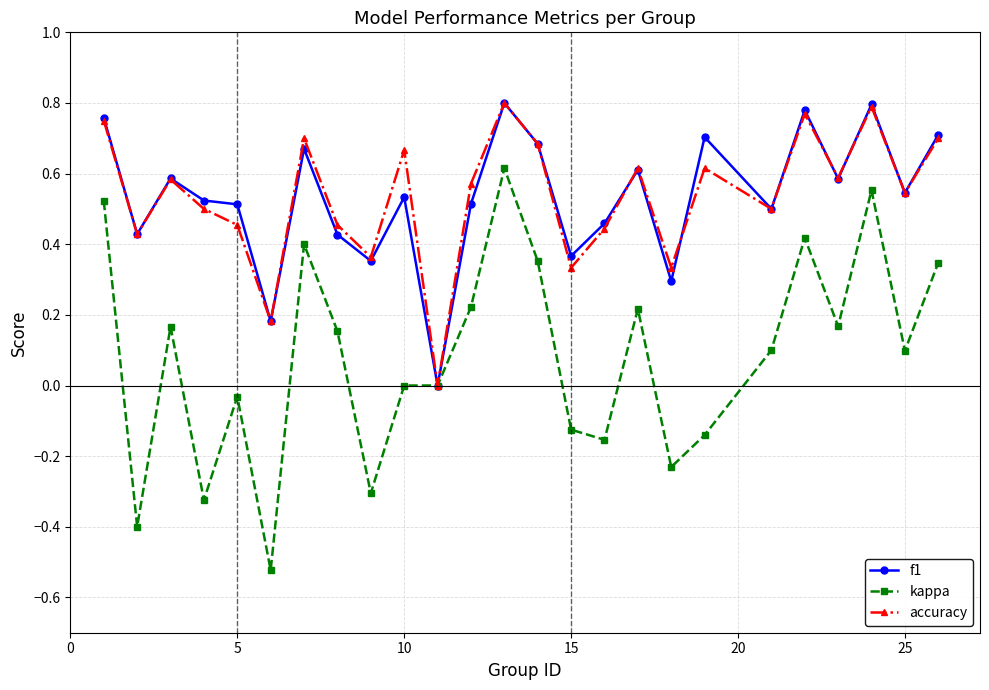

Which series has the widest spread of values?

kappa